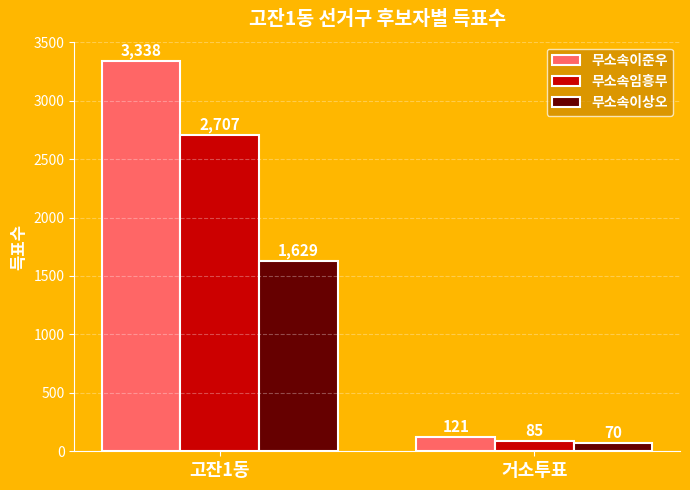

At 고잔1동, list the series in order from largest to smallest.

무소속이준우, 무소속임흥무, 무소속이상오